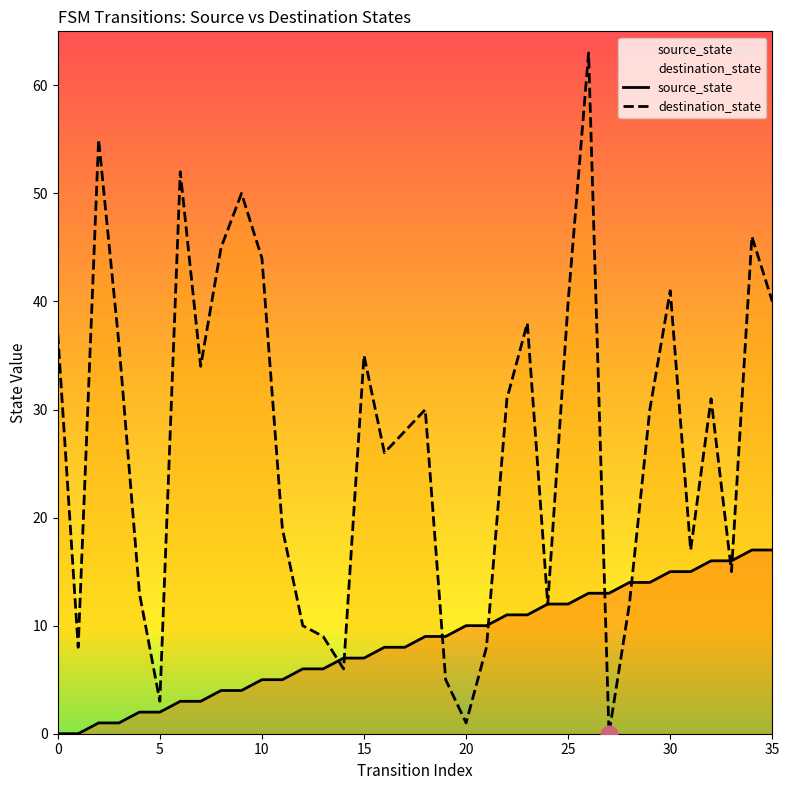

What is the average value of the destination_state series?

27